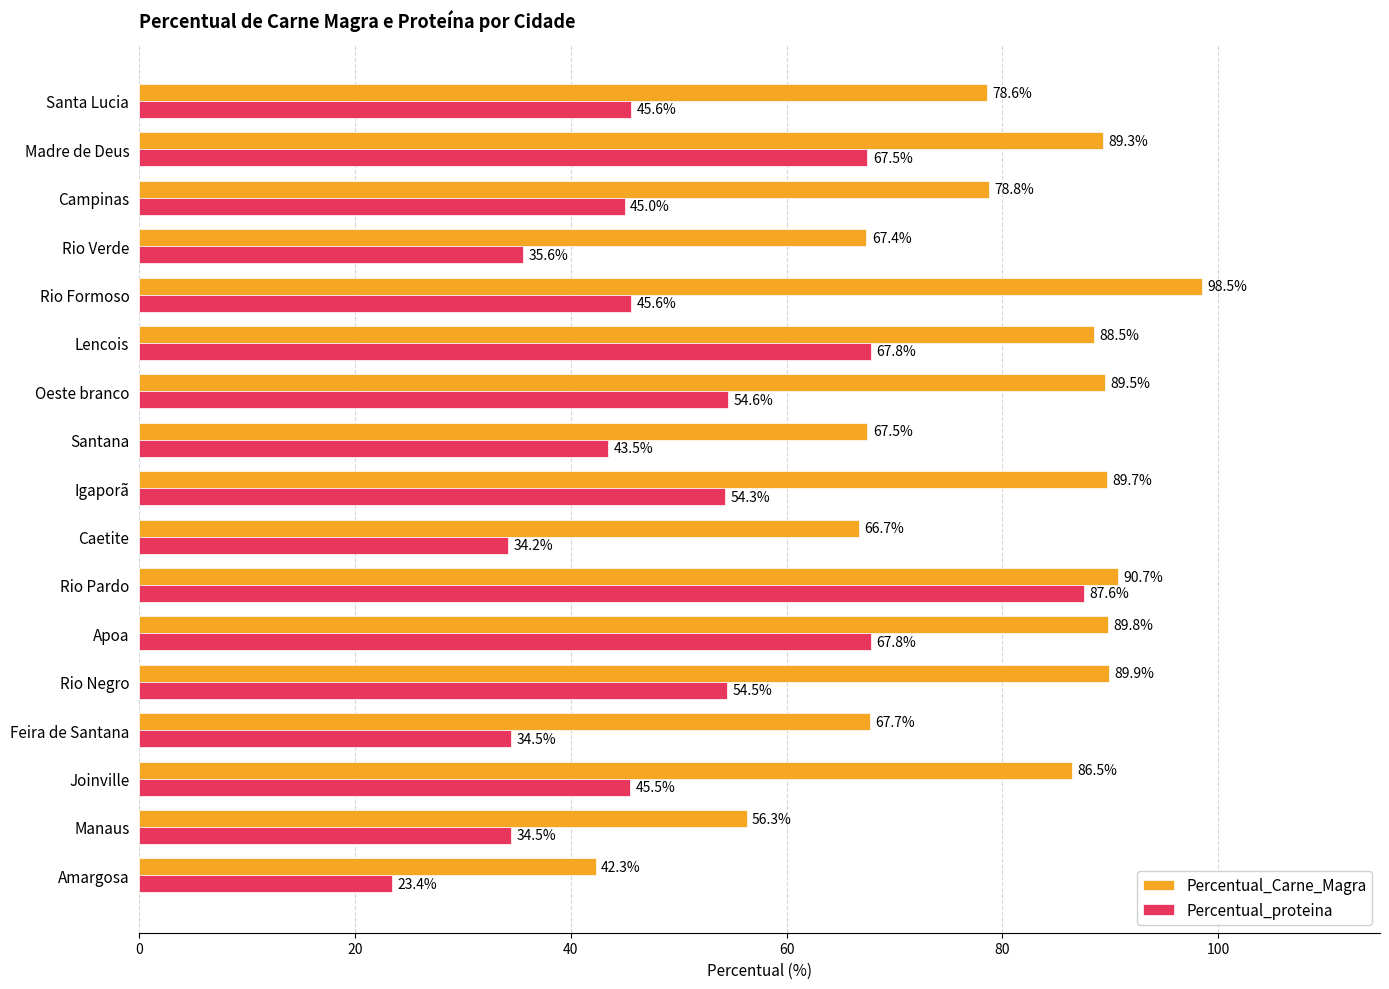

List the series in order of their peak value, lowest first.

Percentual_proteina, Percentual_Carne_Magra